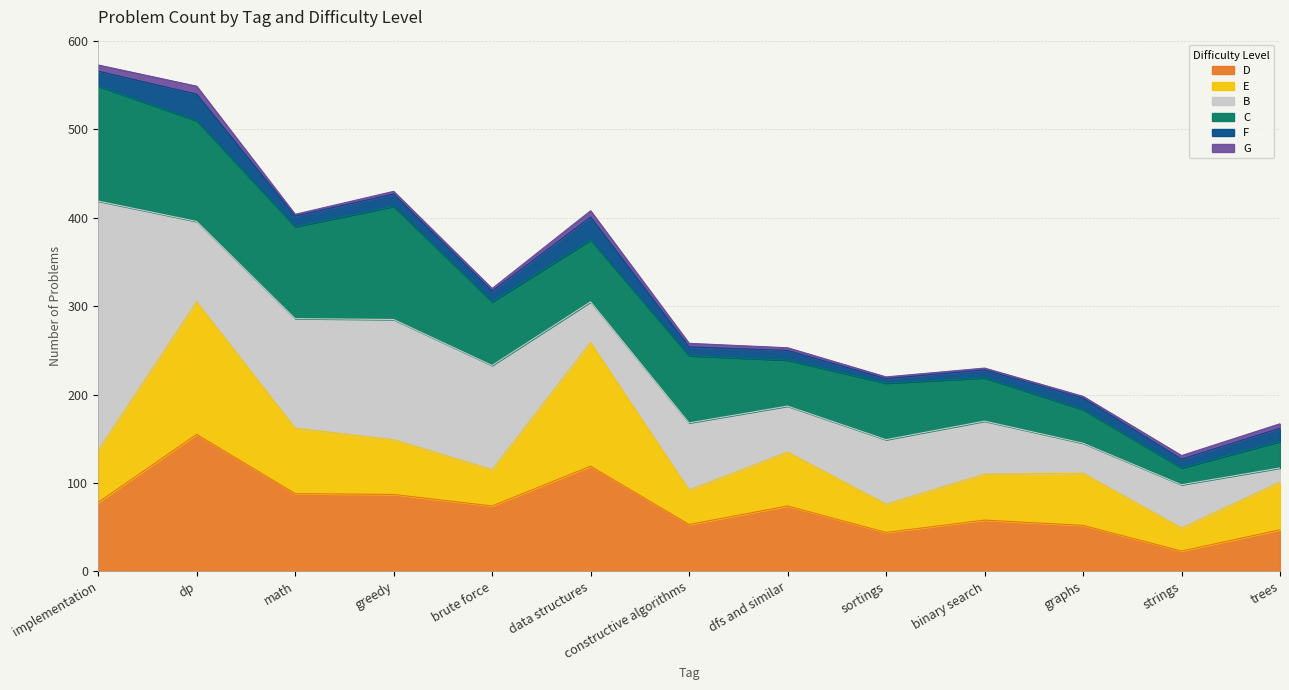

What is the difference between the maximum and second lowest values in the E series?

118